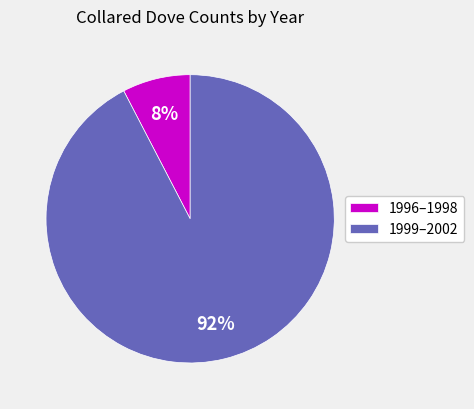

Is the sum of 1996–1998 and 1999–2002 greater than half?

Yes